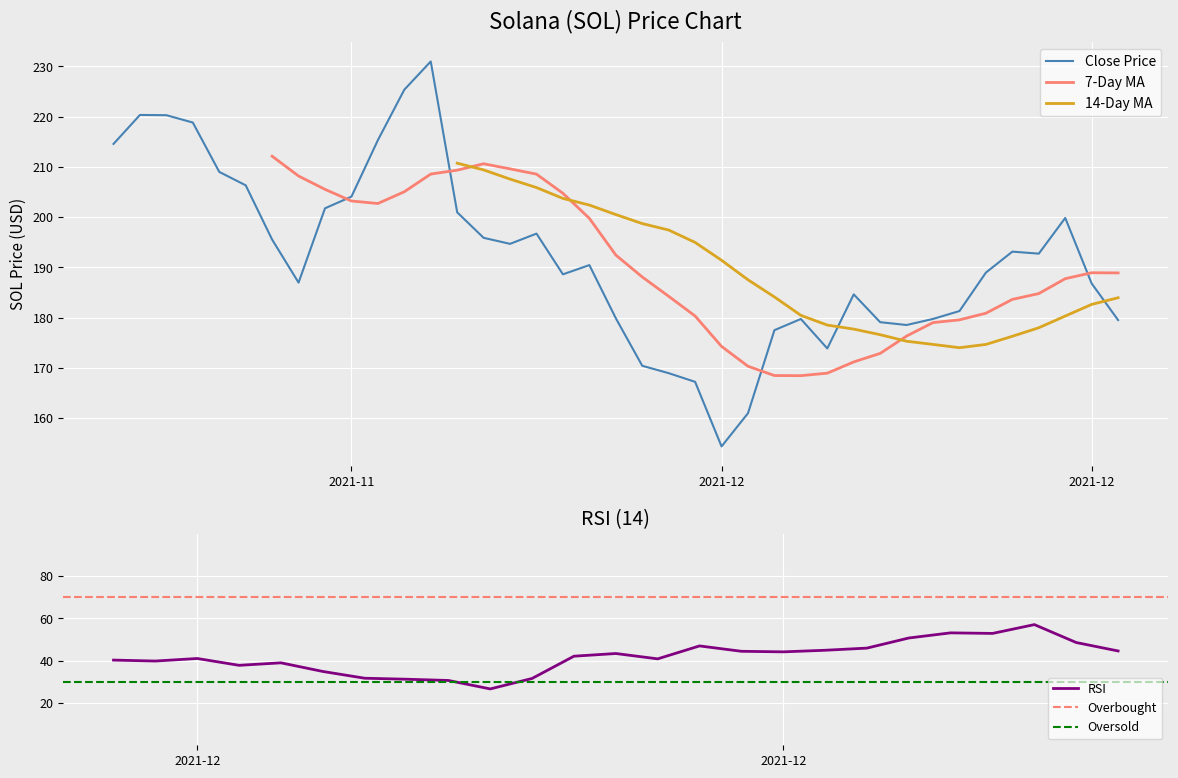

What is the minimum value shown in the chart?

154.3